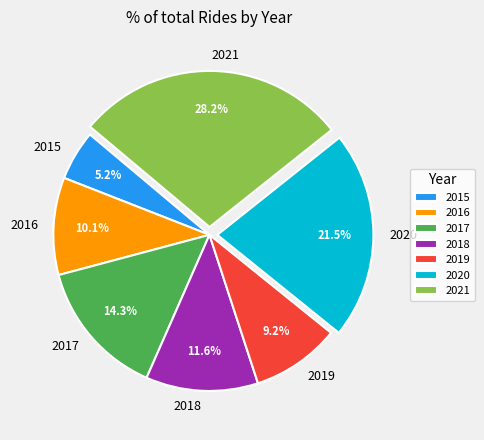

Approximately how many times larger is the value at 2016 compared to 2019?

1.1